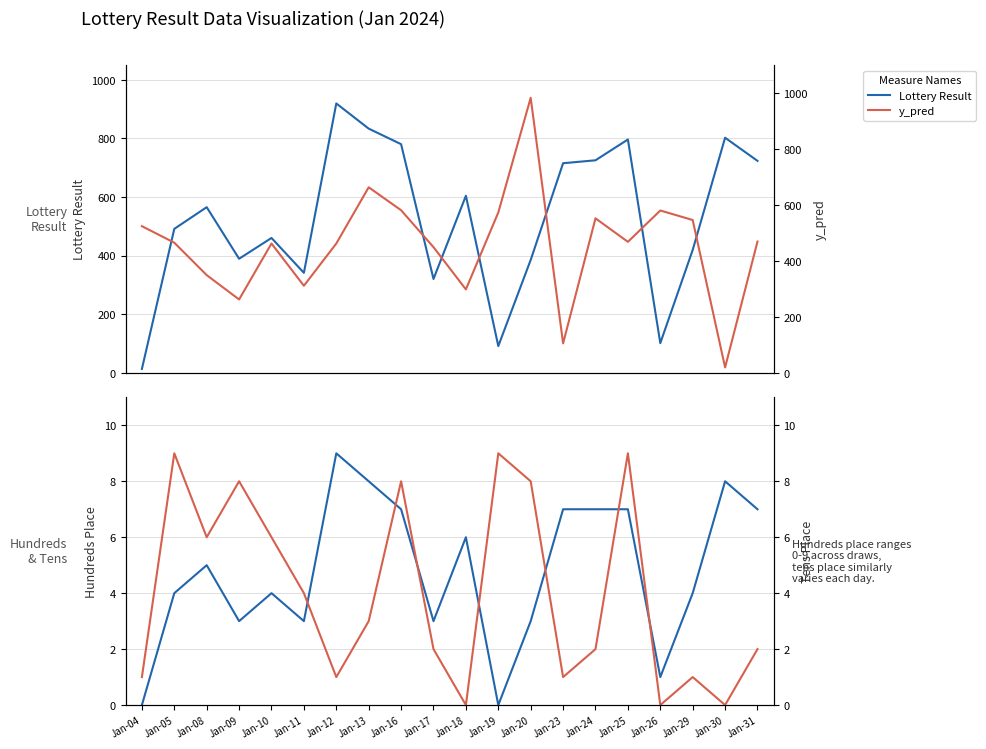

Between Jan-10 and Jan-11, which series saw the biggest shift?

y_pred